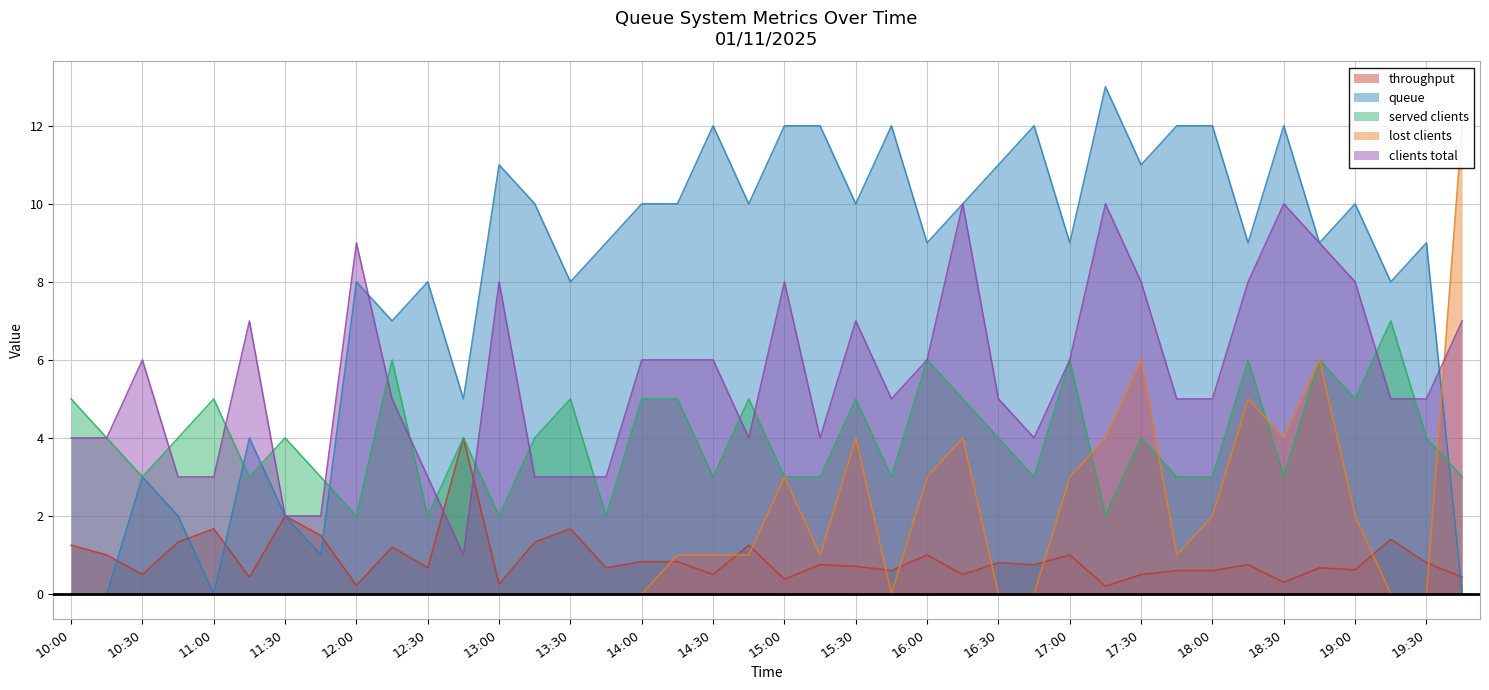

Which series has the widest spread of values?

queue